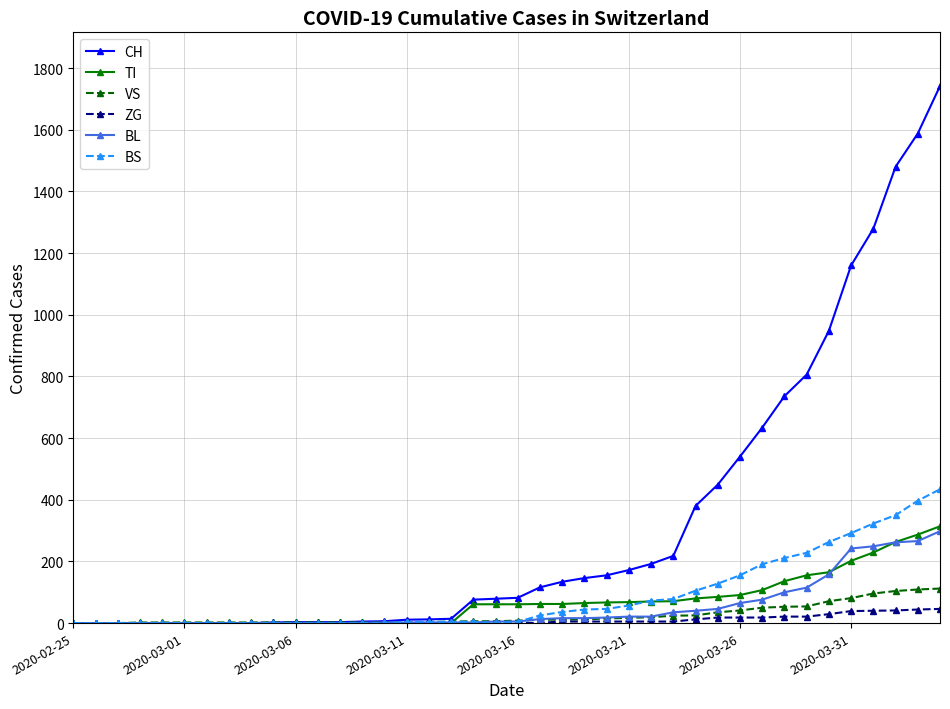

Which series ends up on top after the final intersection of BL and BS?

BS